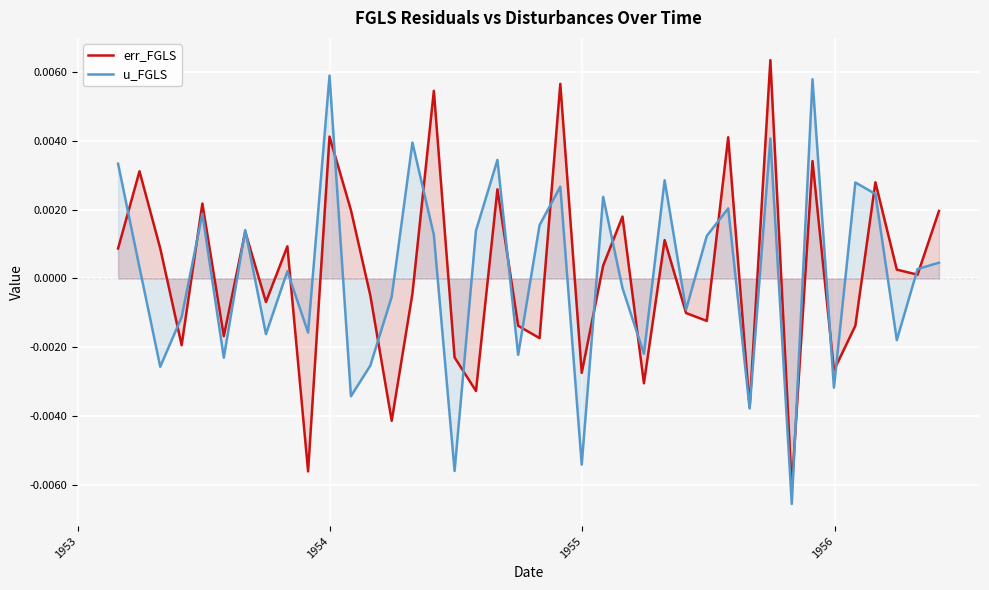

True or false: u_FGLS has more than 2 points higher than both neighbors.

True